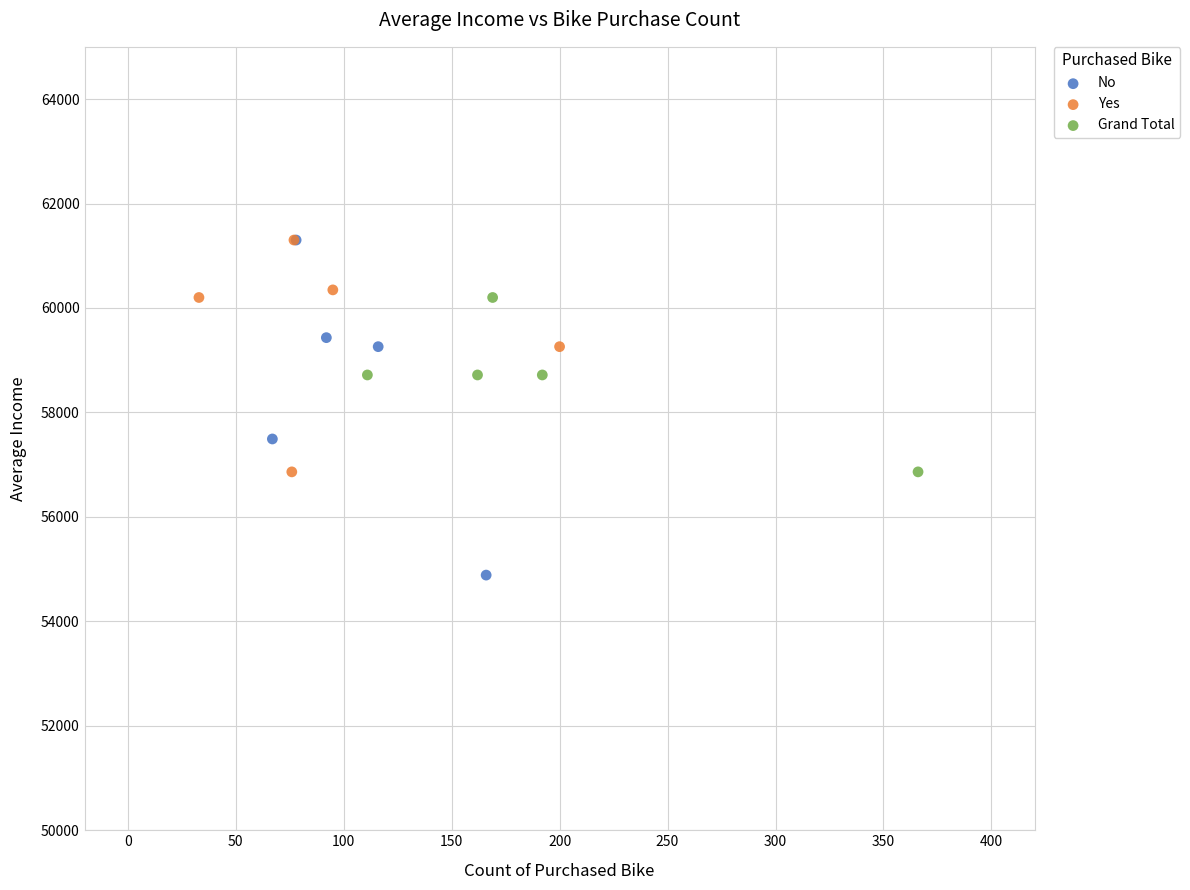

Which series has the widest spread of Y values?

No